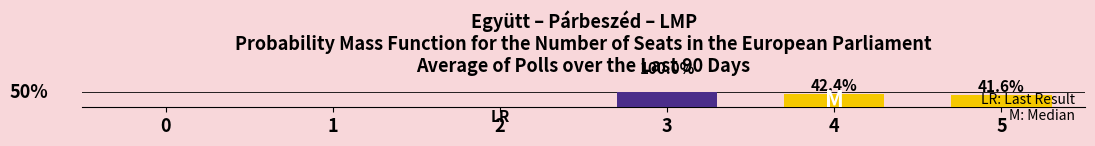

What is the value of the col_20 bar at the 5th from the left?

42.4